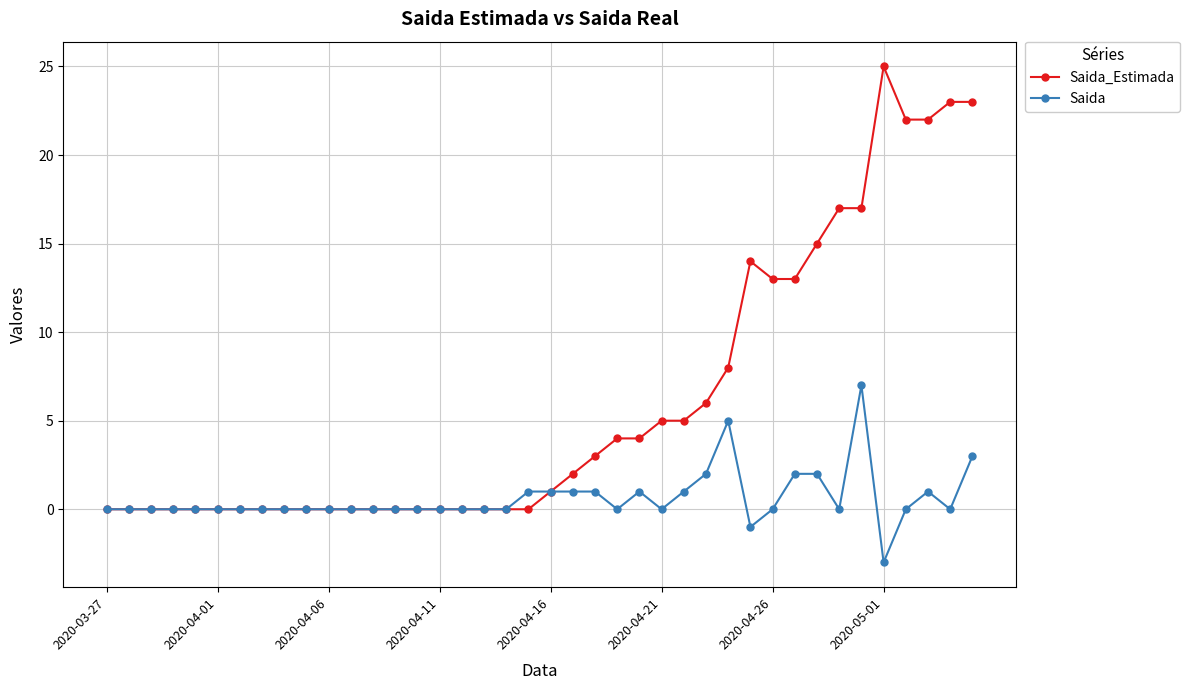

True or false: Saida has more than 1 interior local peaks.

True